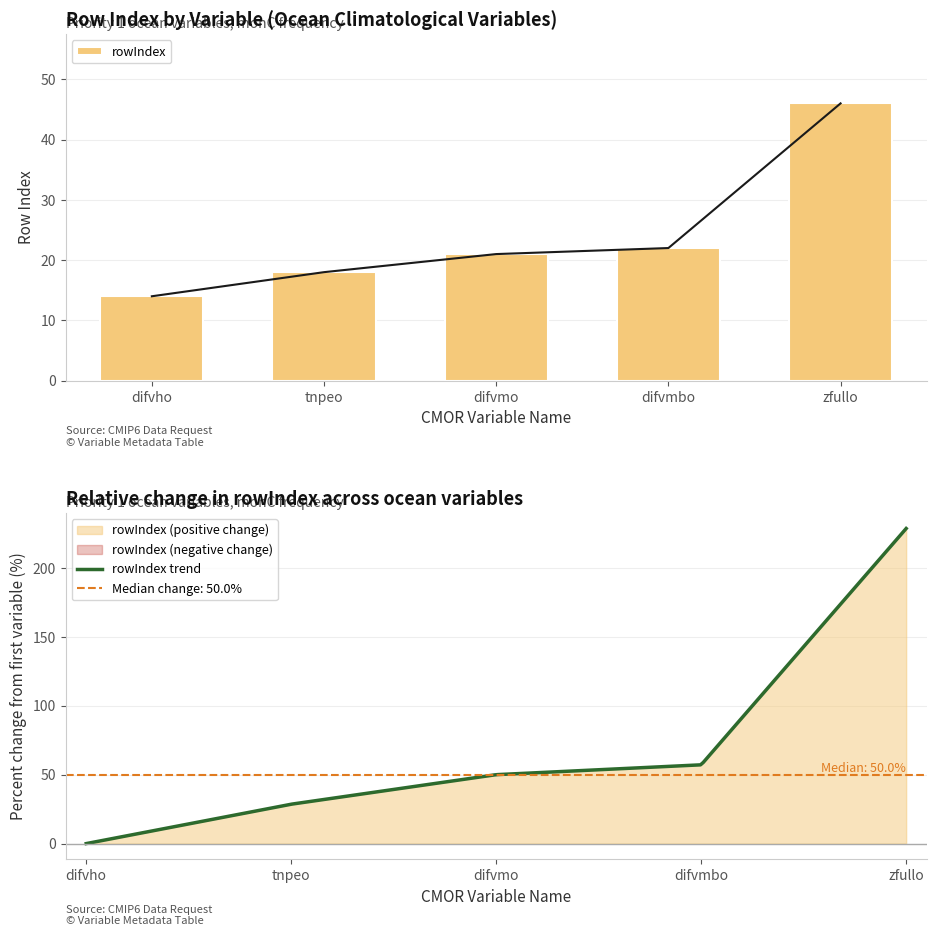

What is the average value?

24